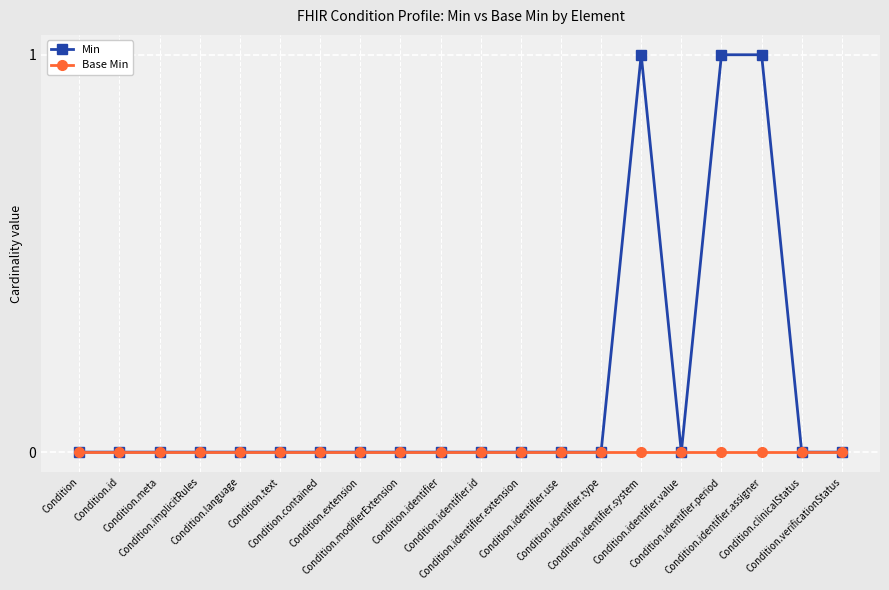

What is the sum of the Min values at Condition.verificationStatus and Condition.identifier.period?

1